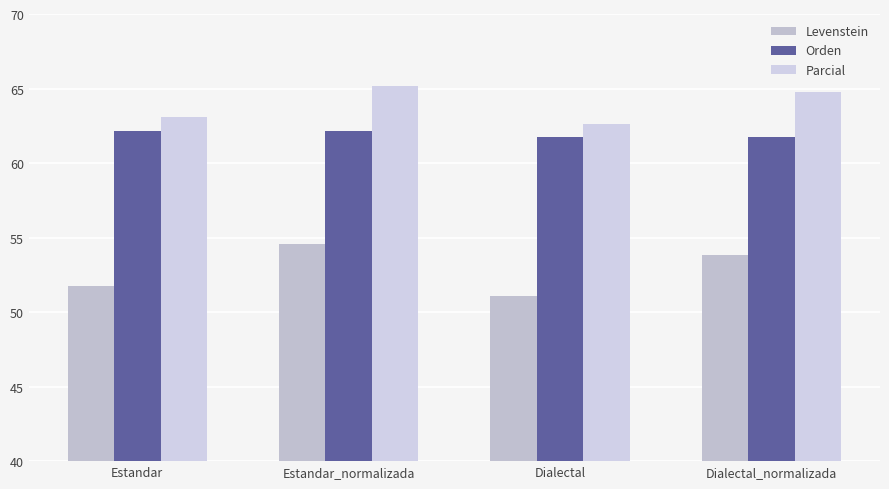

Rank the categories by Levenstein value from highest to lowest.

Estandar_normalizada, Dialectal_normalizada, Estandar, Dialectal